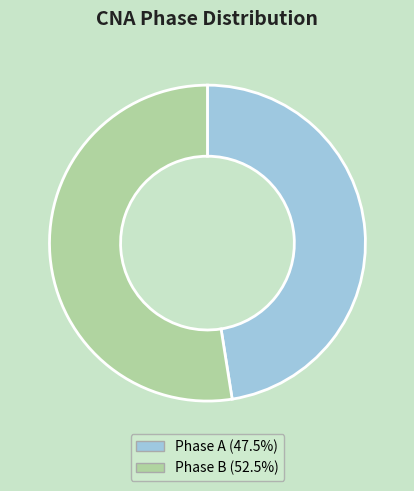

Which has a higher value, Phase A or Phase B?

Phase B